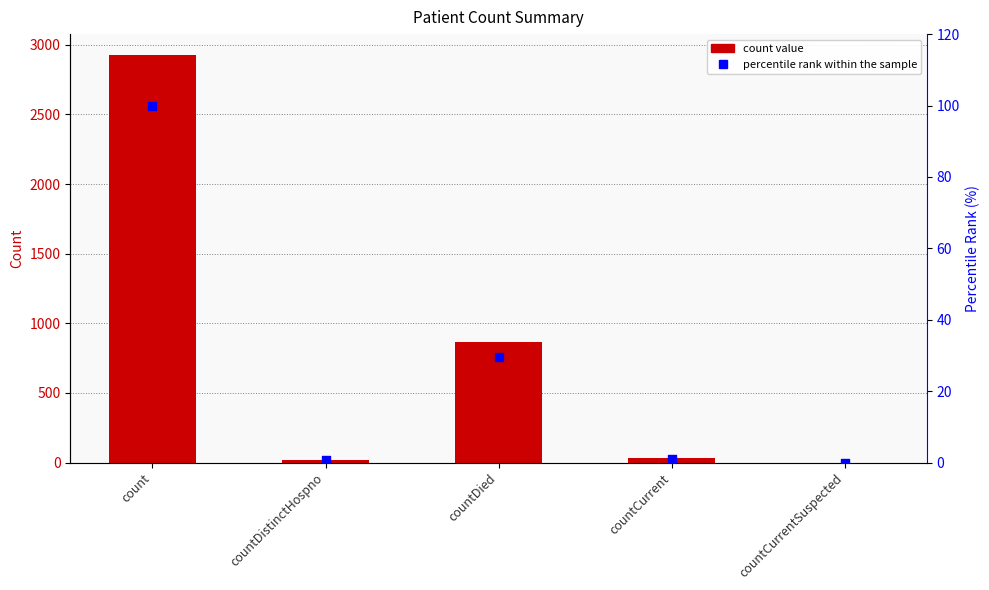

Which series contains the highest Y value?

values